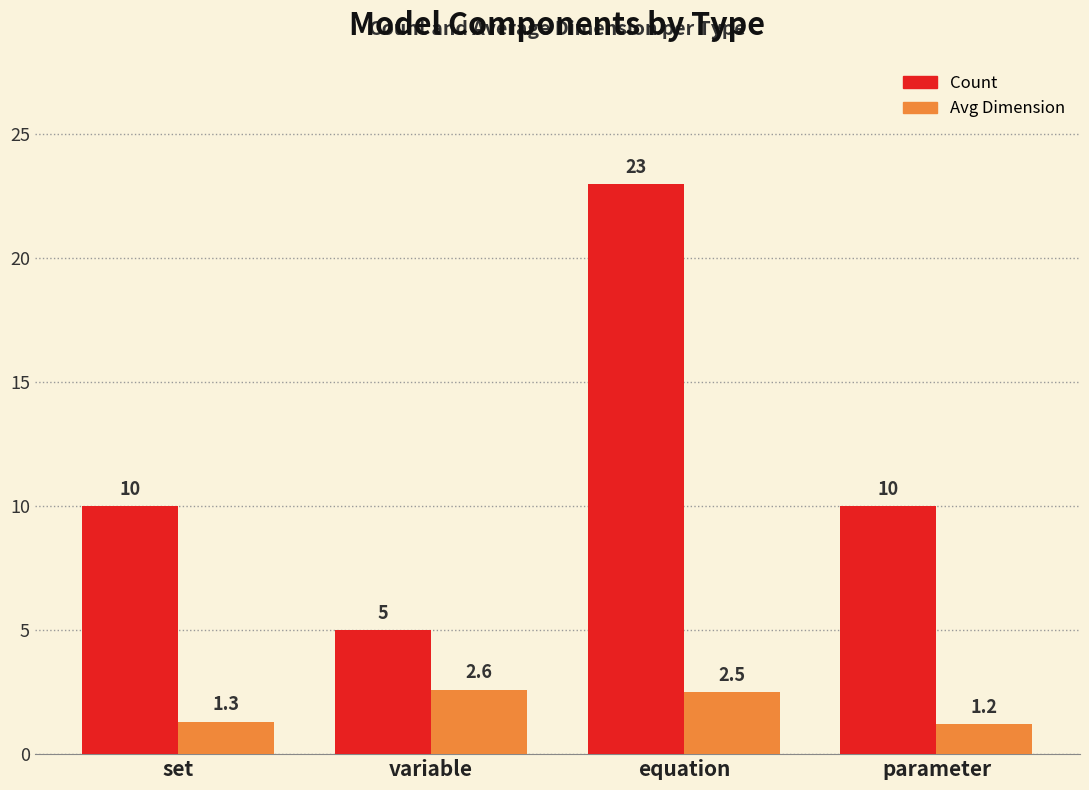

Does the chart contain any negative values?

No